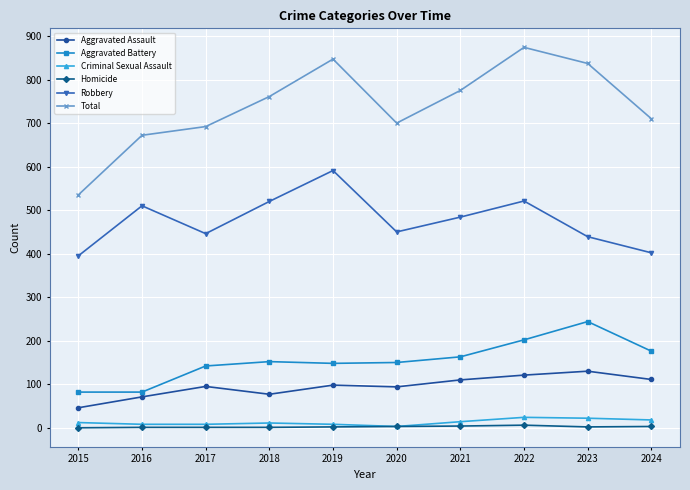

How many data points in Aggravated Assault are less than 98?

5